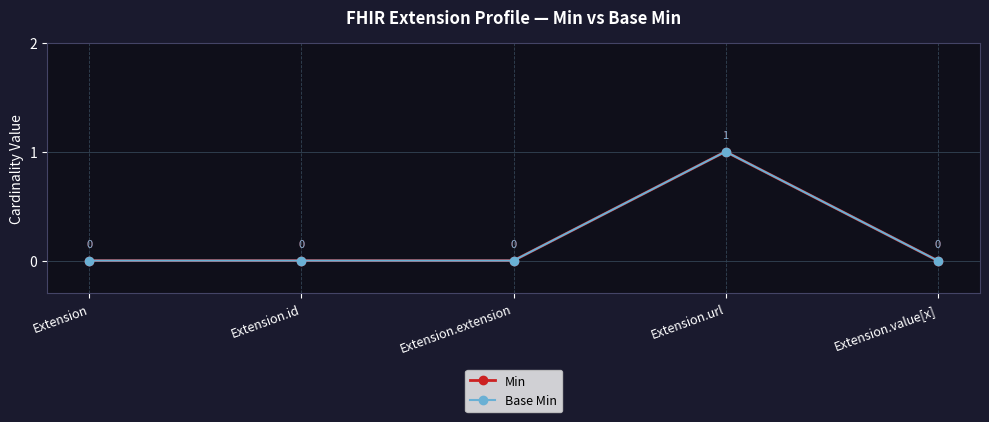

Is the value of Base Min at Extension greater than the value of Min at Extension.extension?

No